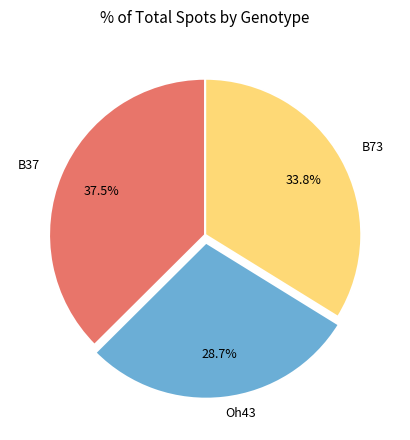

Does any single category account for the majority?

No